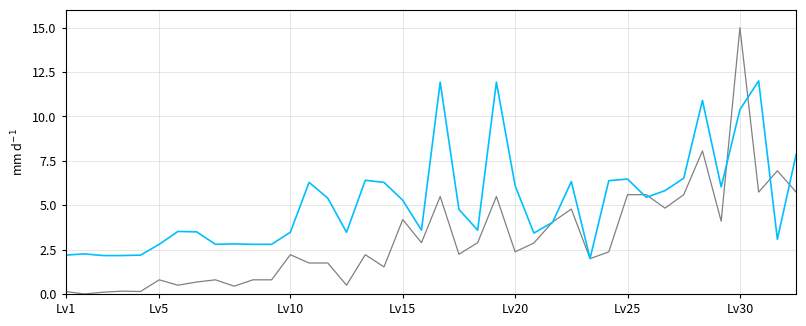

What position from the left is 19?

20